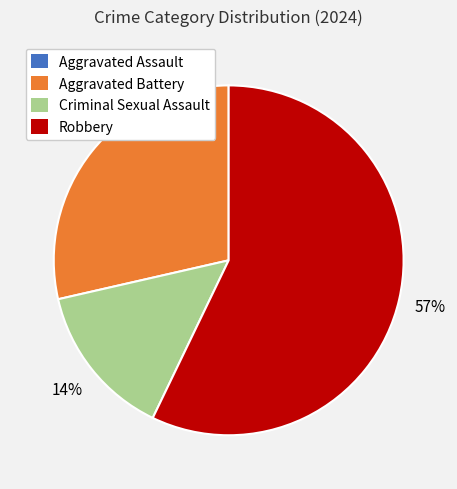

What percentage is the Robbery slice, to the nearest percent?

57%